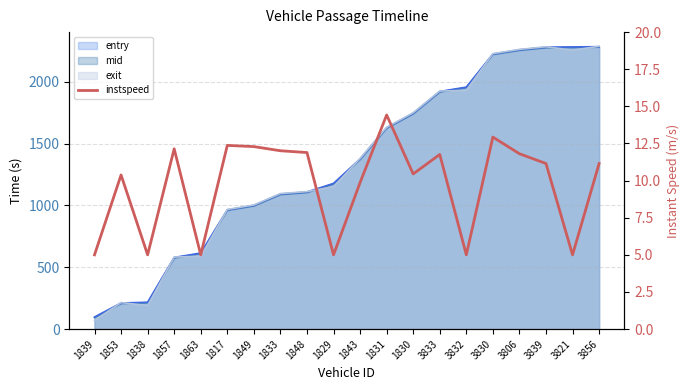

What is the average value?

9.7